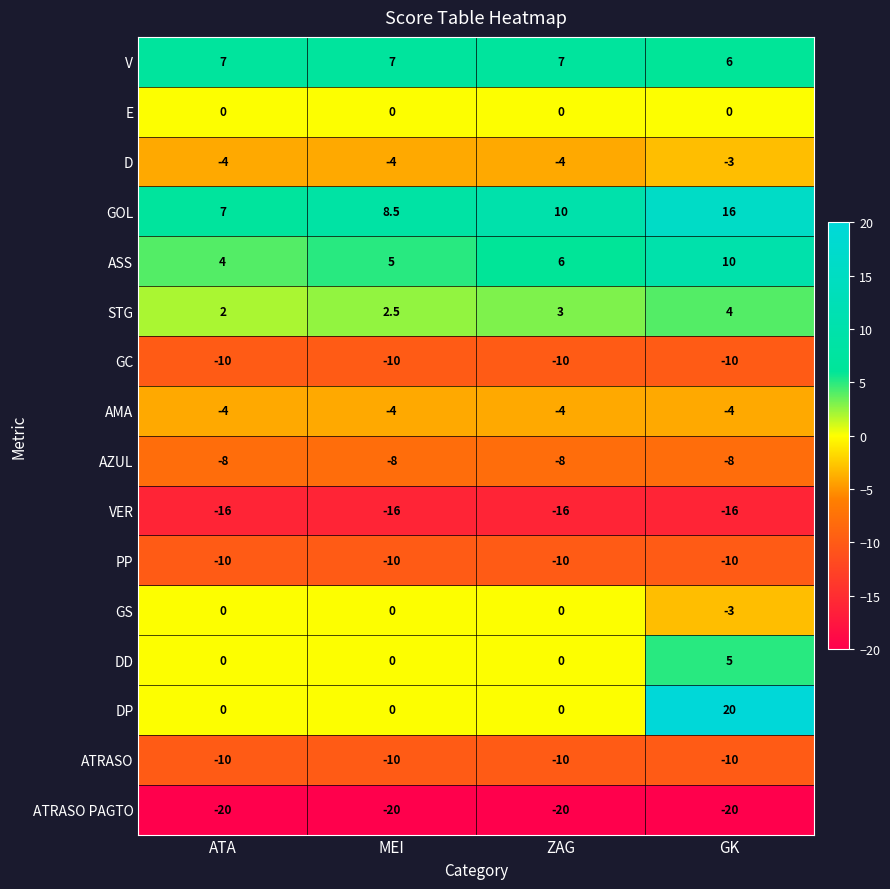

Is the value of AMA at MEI greater than the value of ATRASO PAGTO at ATA?

Yes